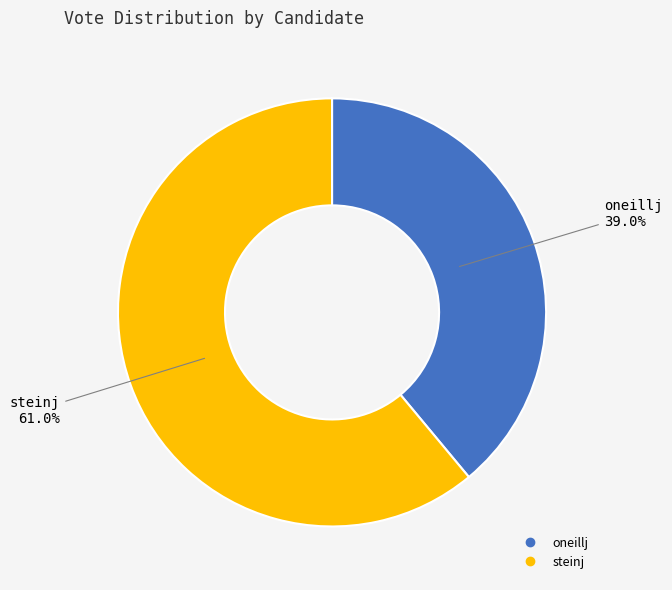

Is it true that steinj is 61% of the pie?

True